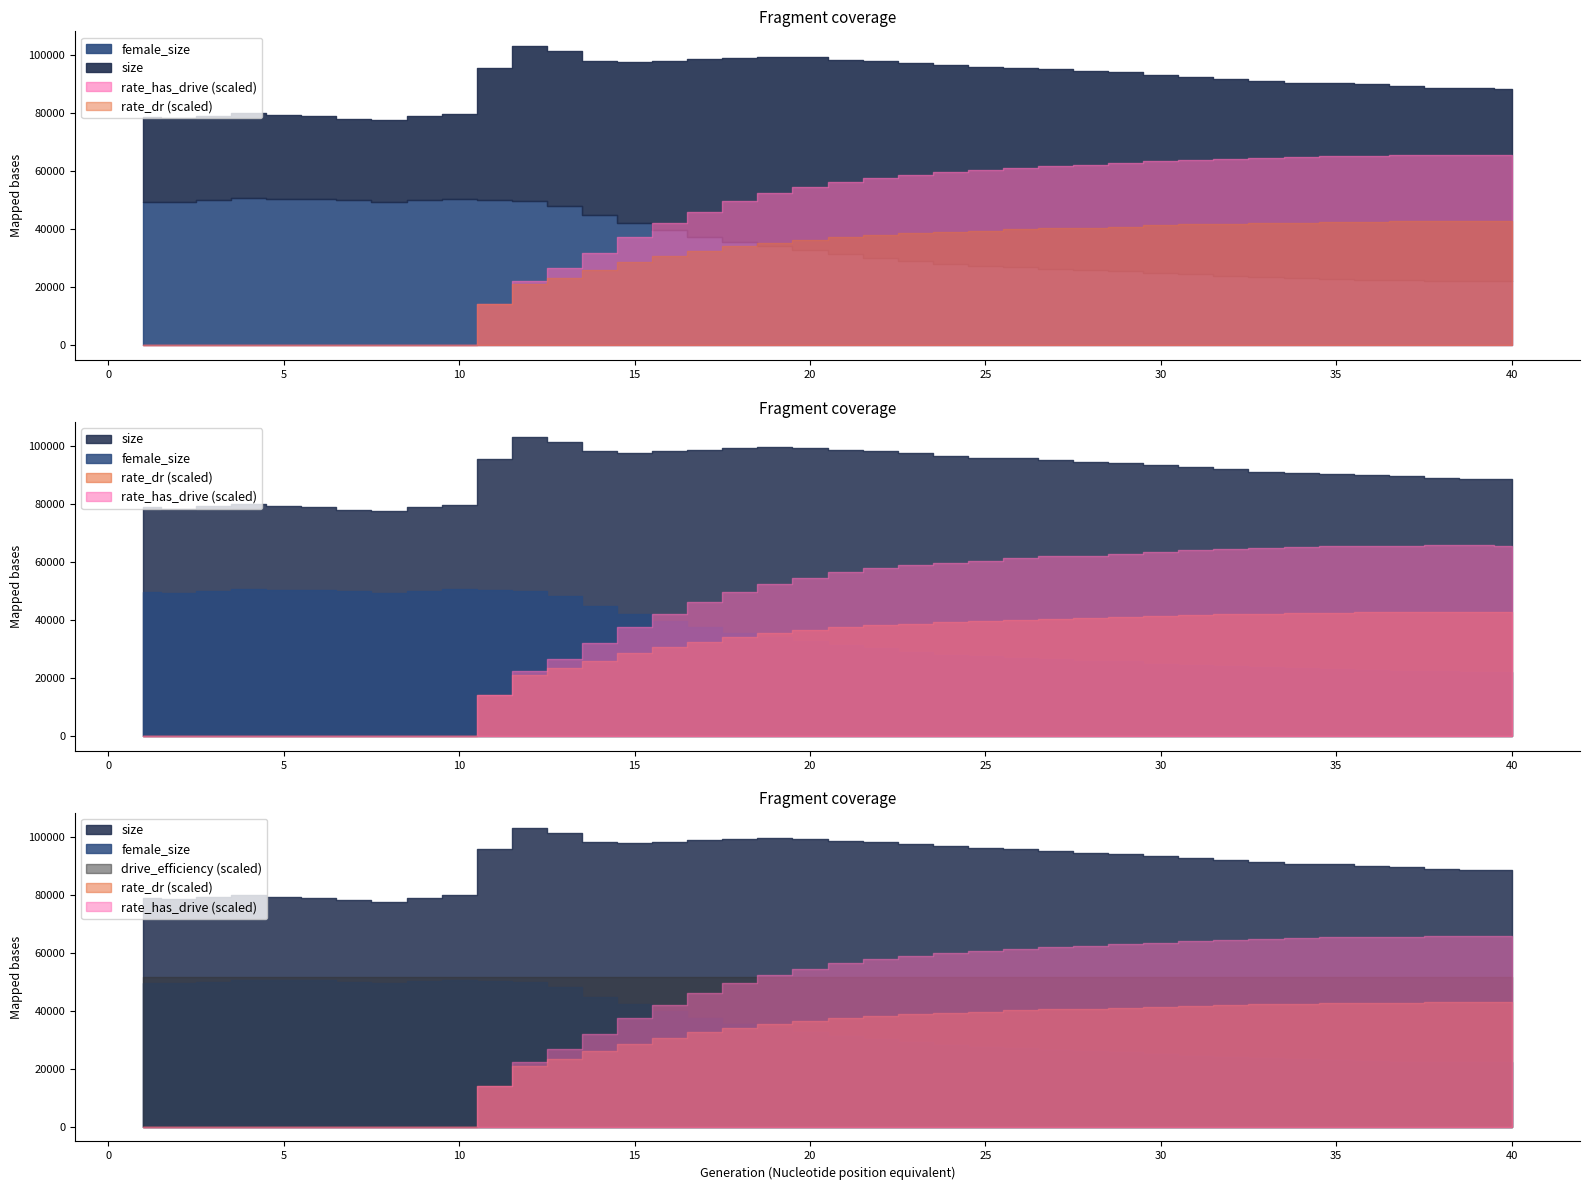

Does the chart display data point markers on the line(s)?

No